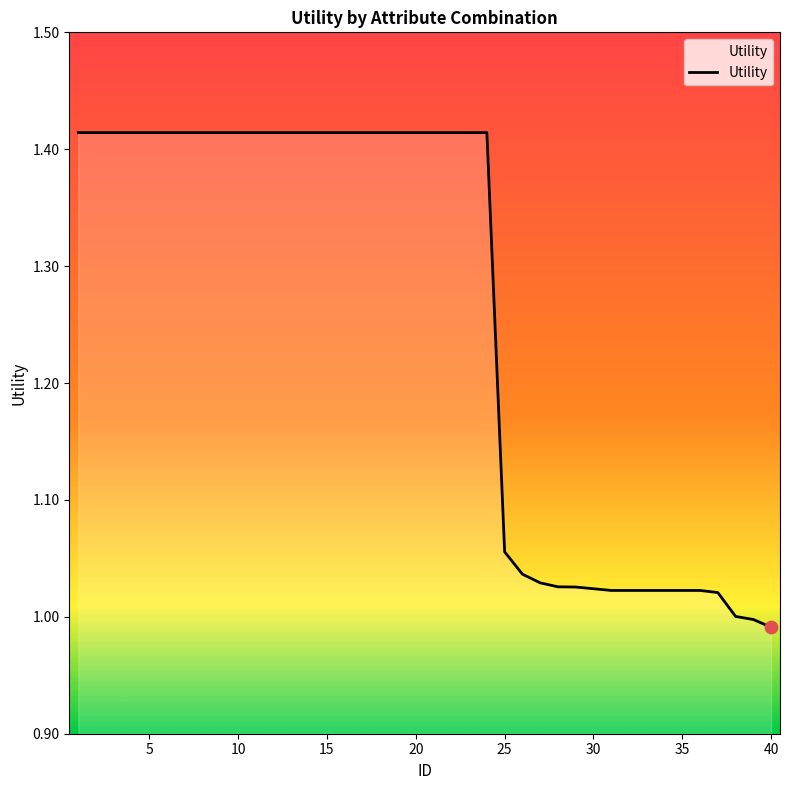

What is the difference between the maximum and minimum values?

0.4